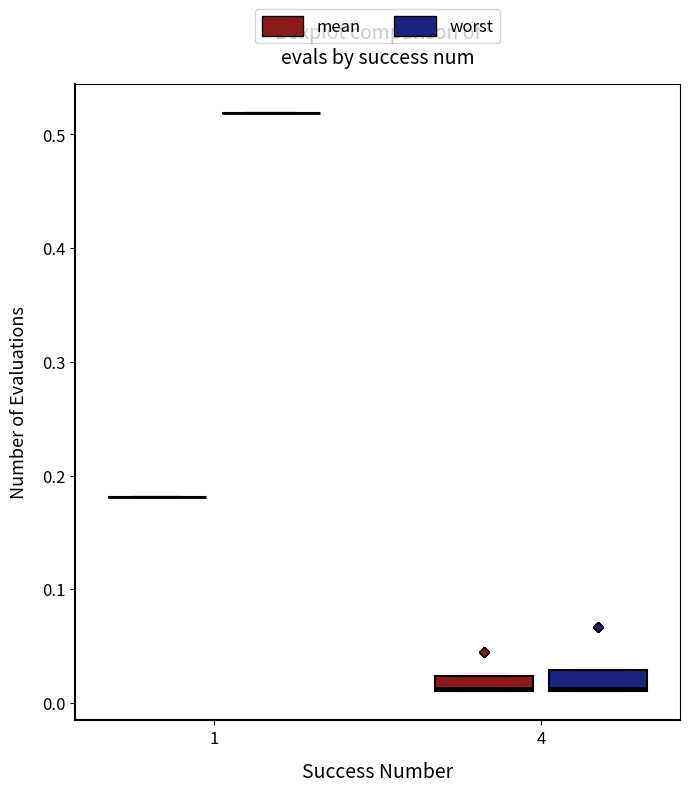

Where is the lower edge of the box for 4 (worst) on the y-axis? The values are not printed on the chart, so give them approximately, as read against the axis.

0.01